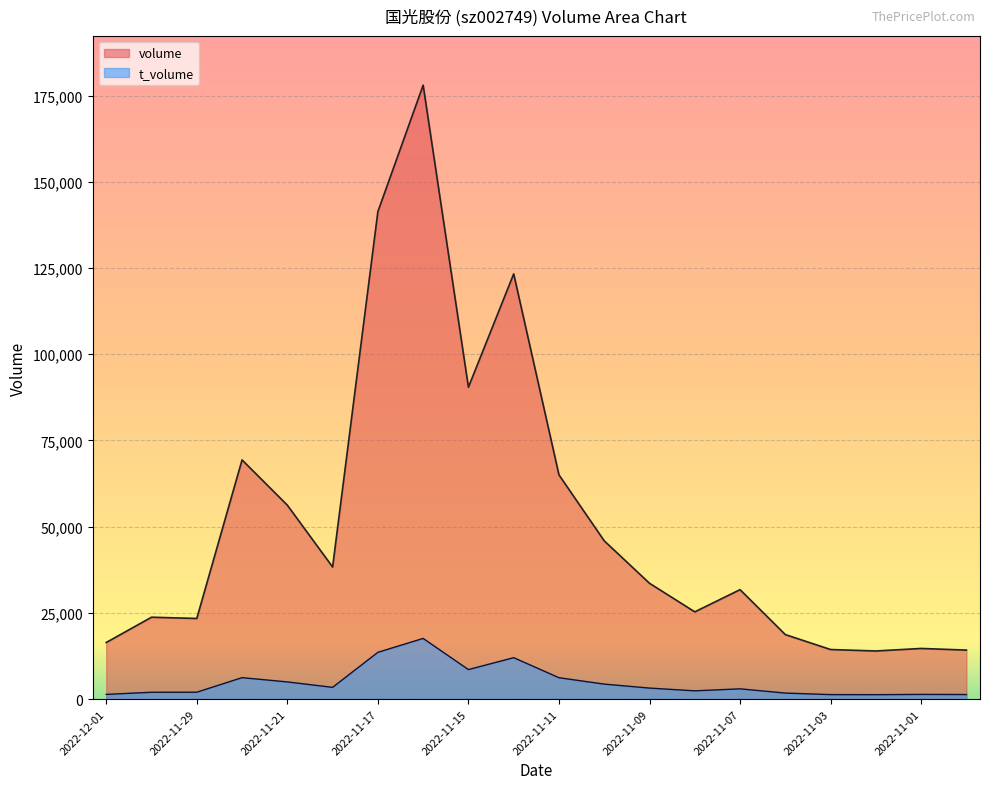

What is the maximum value for t_volume?

17591